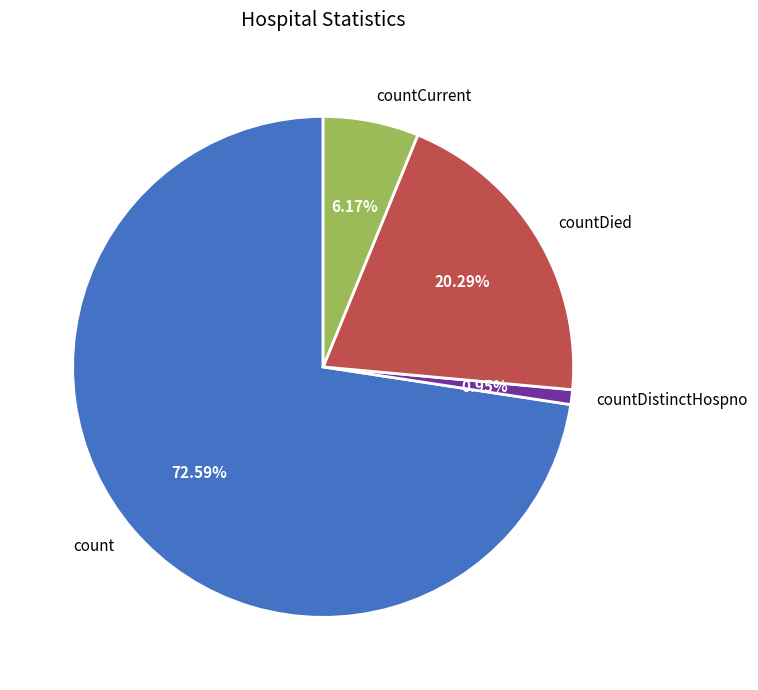

Is it true that countDistinctHospno is 1% of the pie?

True